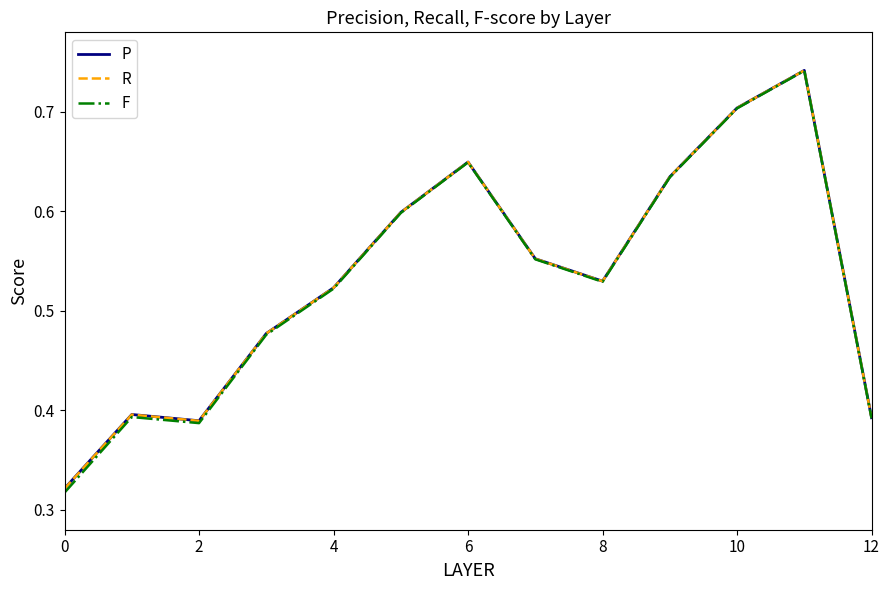

Which series has the widest spread of values?

F